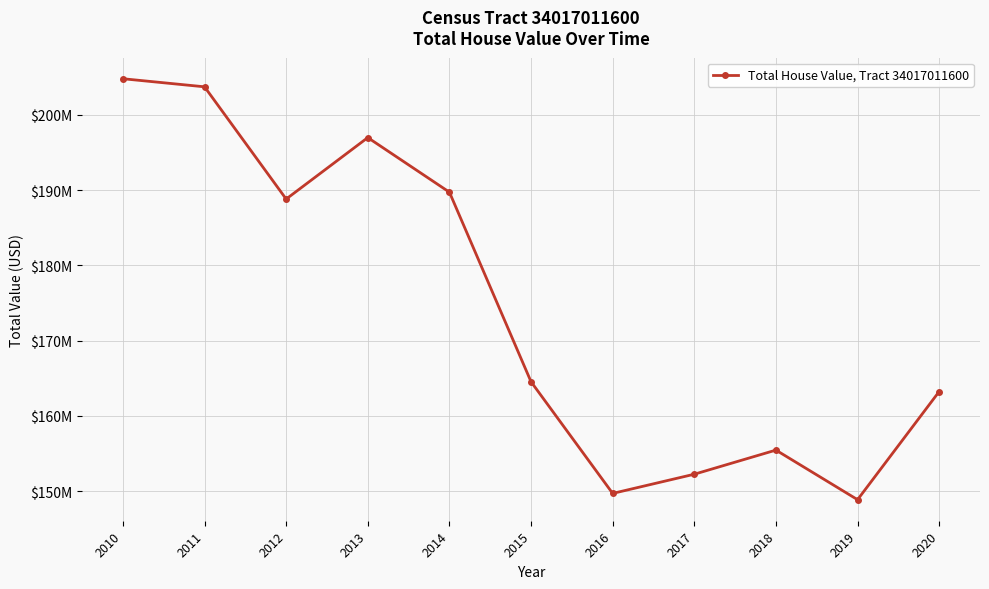

True or false: the data shows 152261900 at 2017.

True